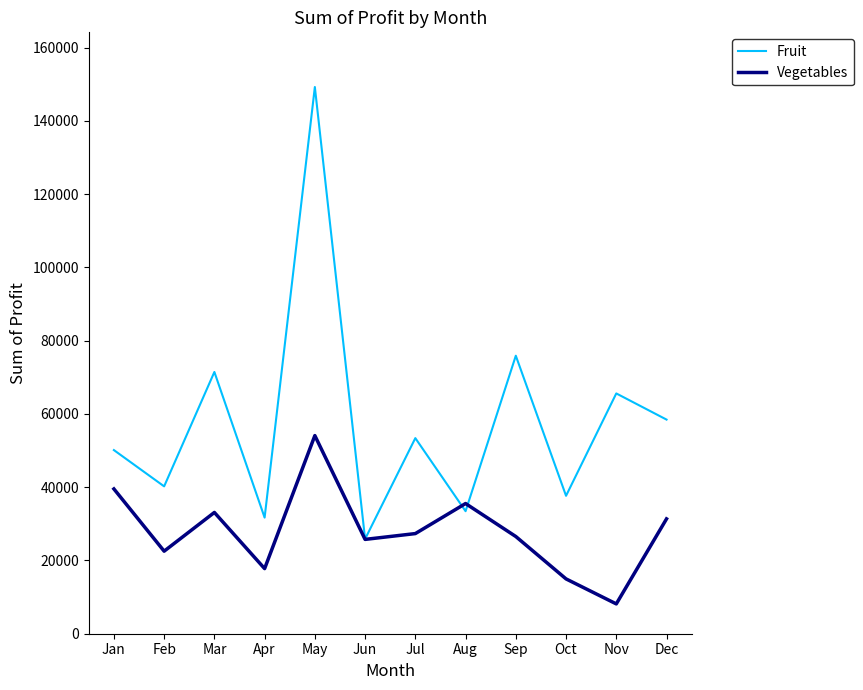

At which label does Fruit first exceed 53398?

Mar